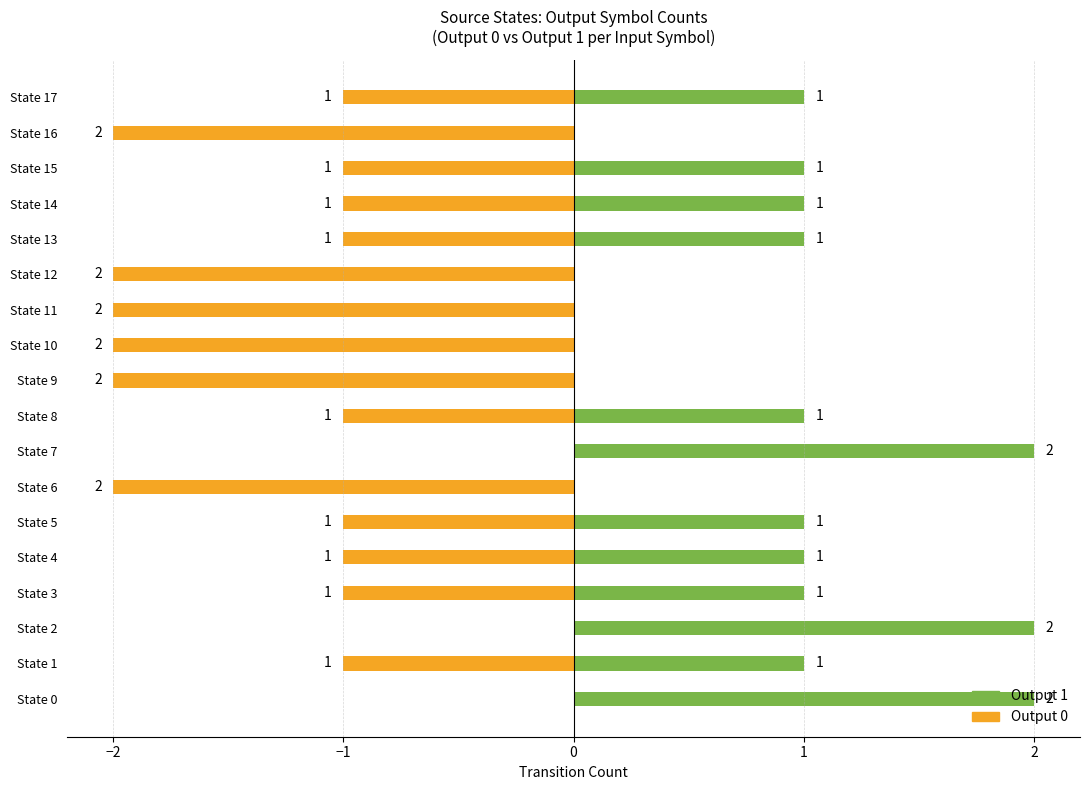

Reading right to left, extract all data points from this chart.

Output 0: -1	-2	-1	-1	-1	-2	-2	-2	-2	-1	0	-2	-1	-1	-1	0	-1	0
Output 1: 1	0	1	1	1	0	0	0	0	1	2	0	1	1	1	2	1	2